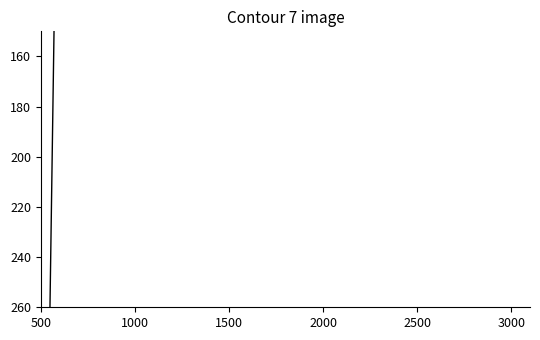

How many values exceed 0?

1